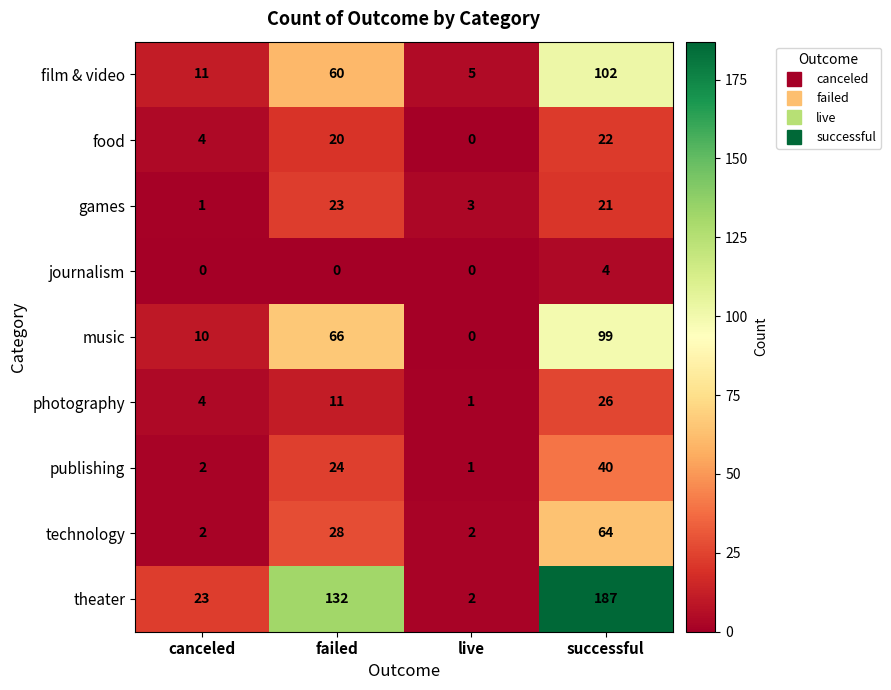

Which series has the largest total across all categories?

theater